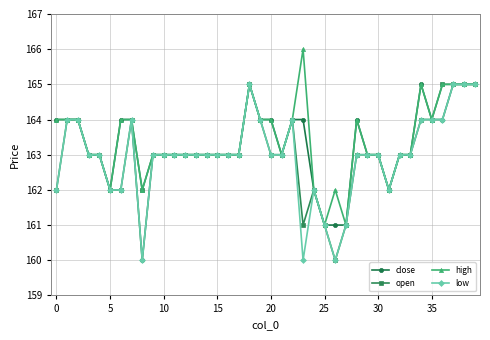

What is the maximum value shown in the chart?

166